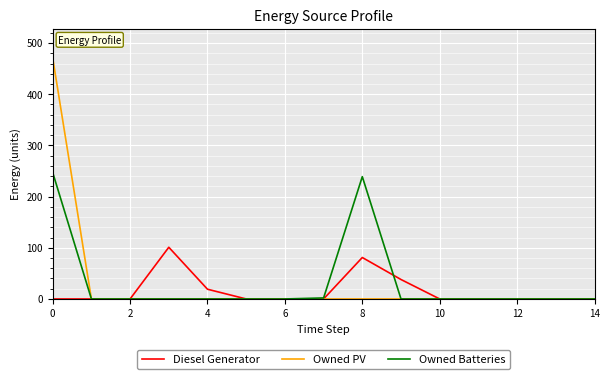

What is the difference between the maximum and minimum values in the Owned Batteries series?

247